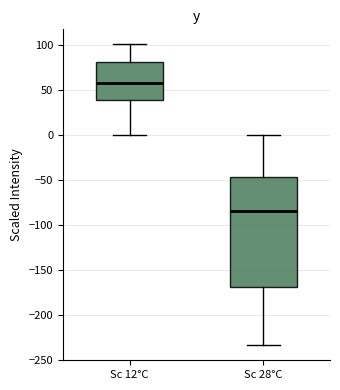

Which box has the highest median line?

Sc 12°C